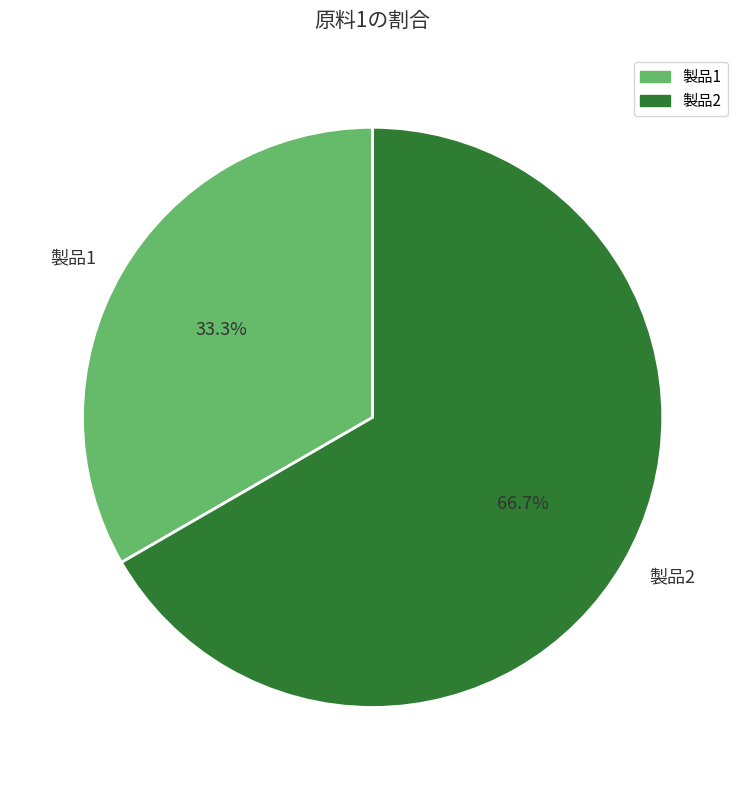

Which category has the smallest portion of the pie?

製品1